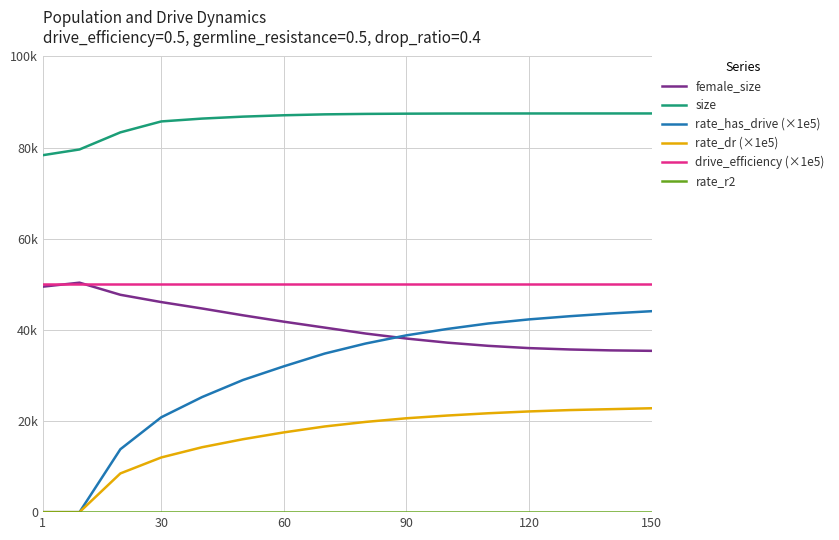

Is this an area chart (filled region under the line)?

No